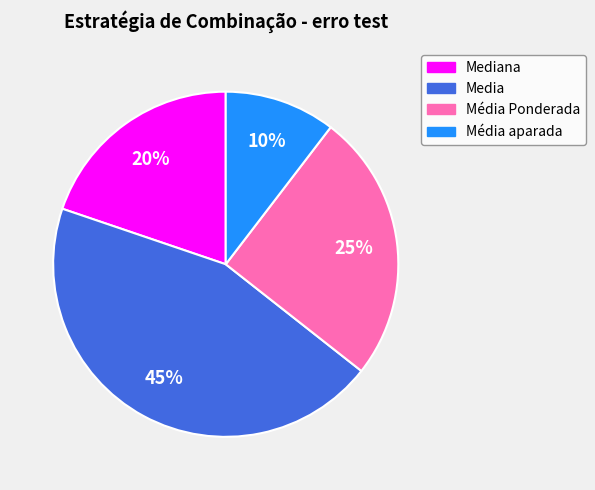

To the nearest percent, what is the average slice percentage?

25%